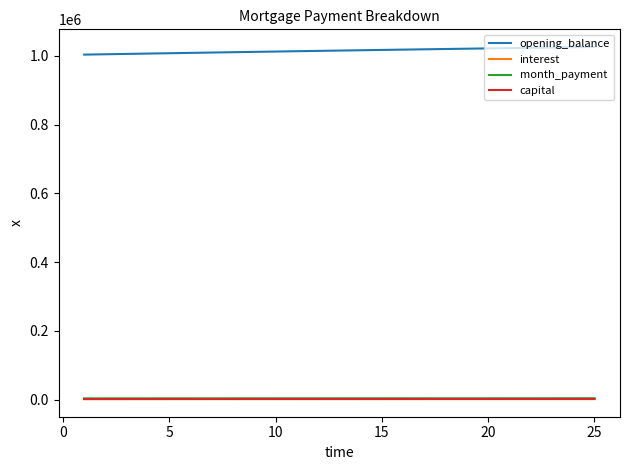

True or false: interest and opening_balance cross at least once.

False